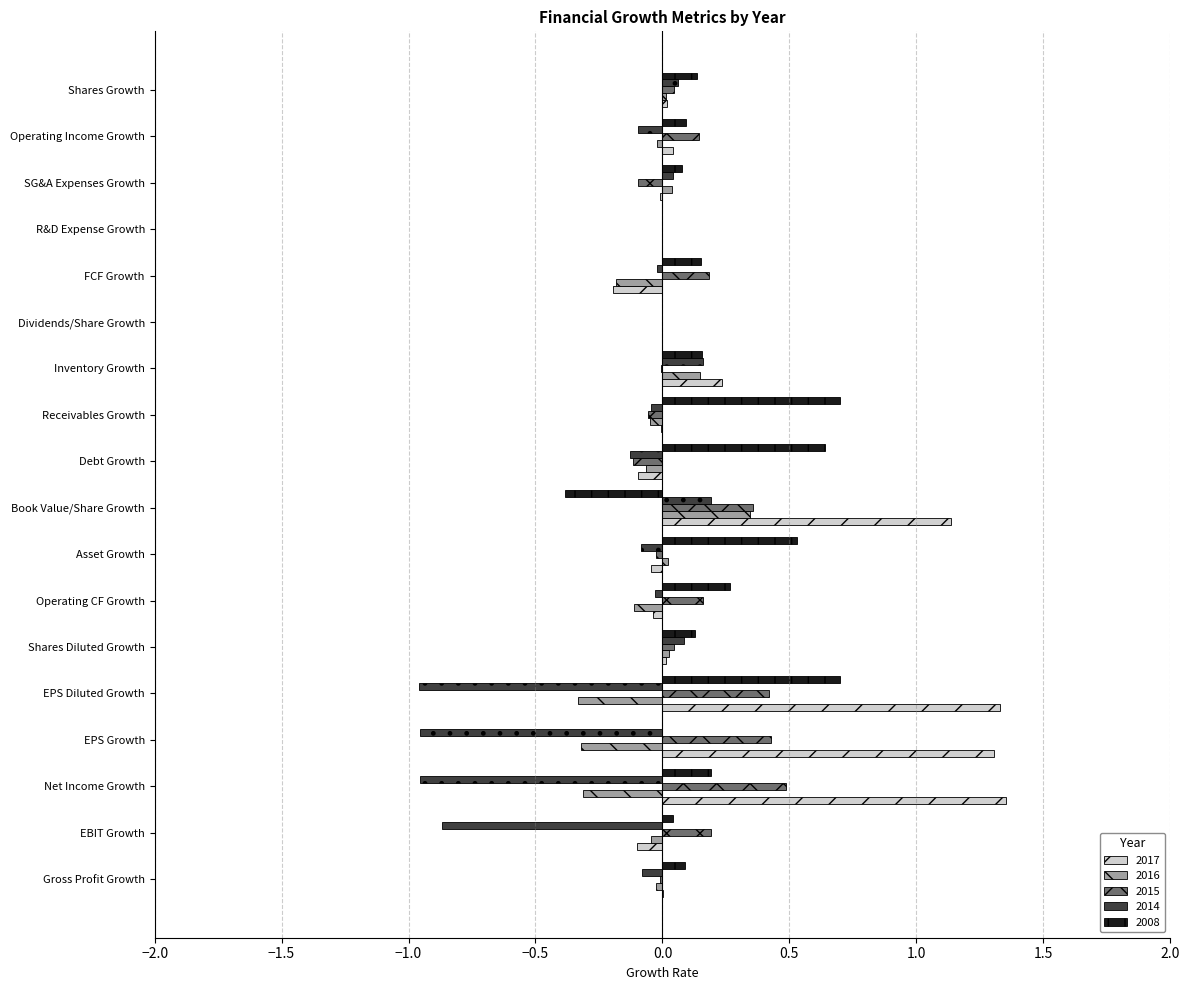

Is it true that 2008 equals 0.7 at EPS Diluted Growth?

True